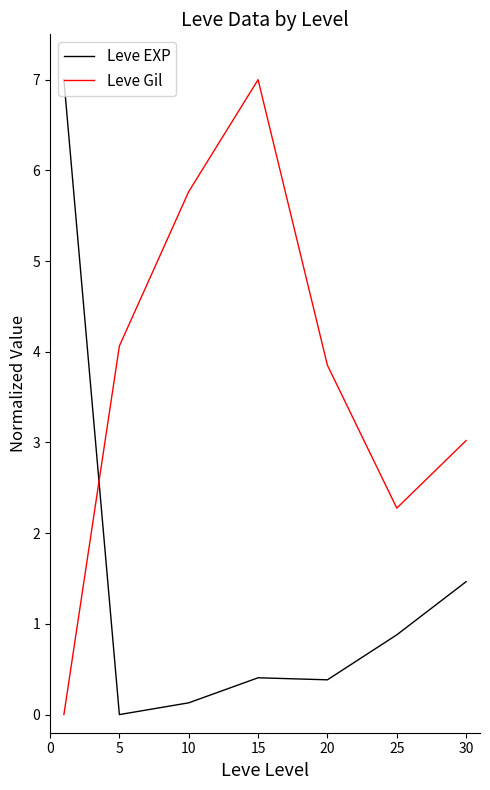

Which series has the largest total across all categories?

Leve Gil